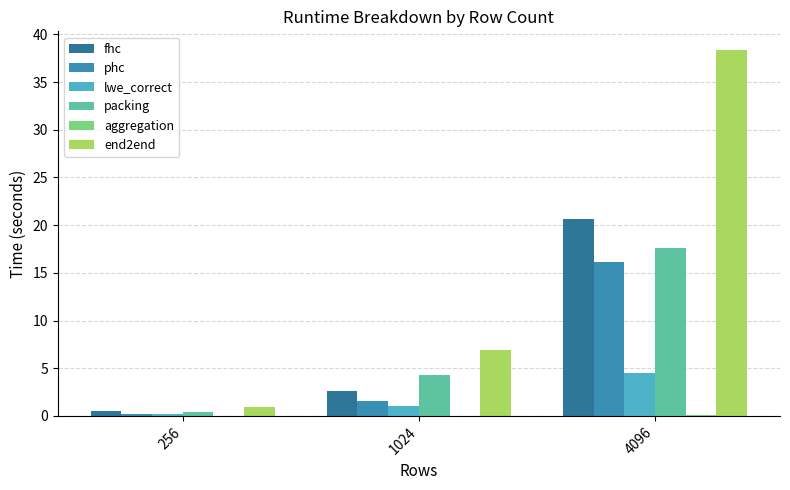

Between 4096 and 1024, which is larger?

4096